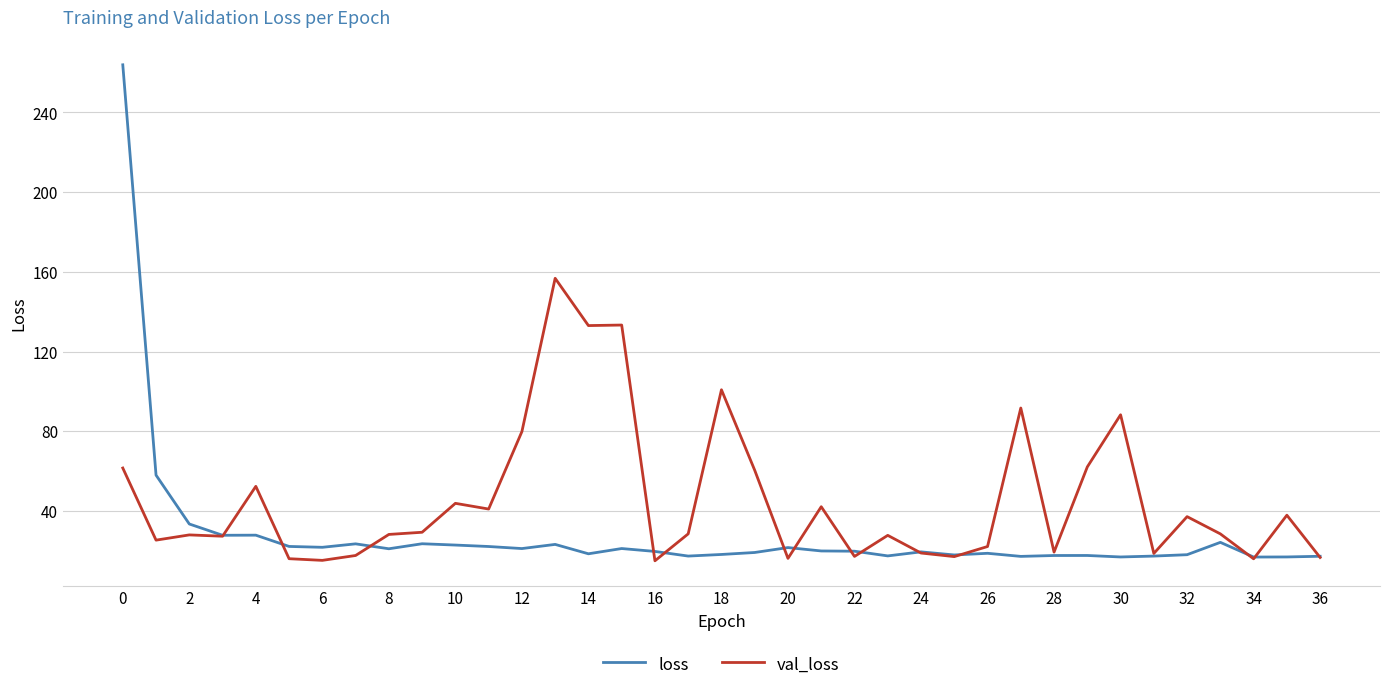

Which series has the widest spread of values?

loss